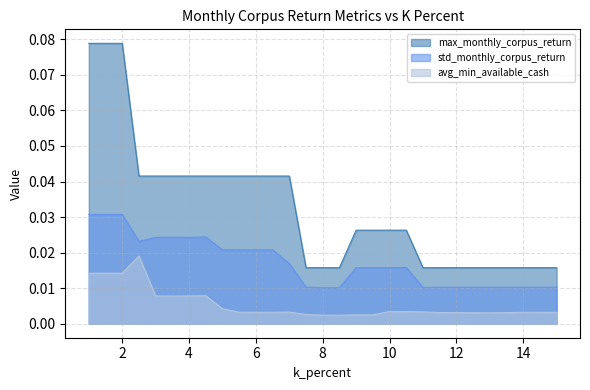

True or false: max_monthly_corpus_return and std_monthly_corpus_return intersect in this chart.

False